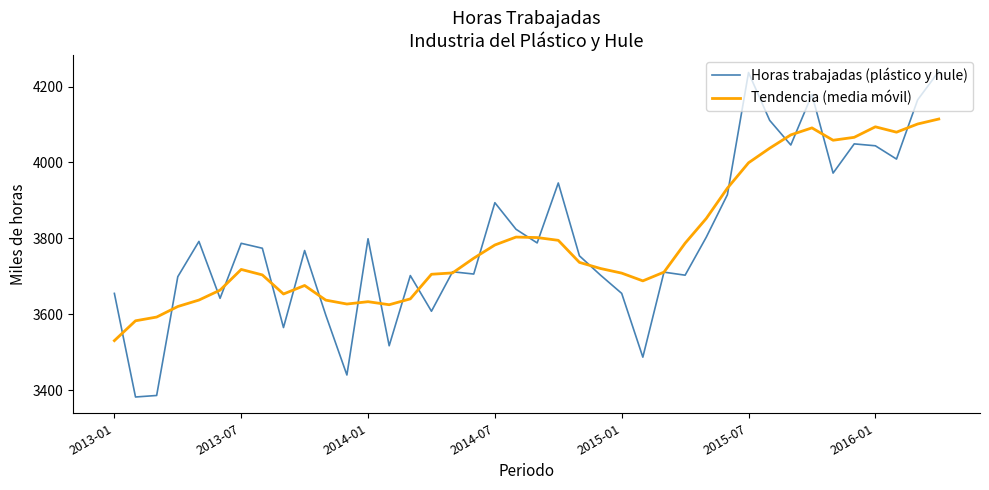

List the series in order of their peak value, lowest first.

Tendencia (media móvil), Horas trabajadas (plástico y hule)